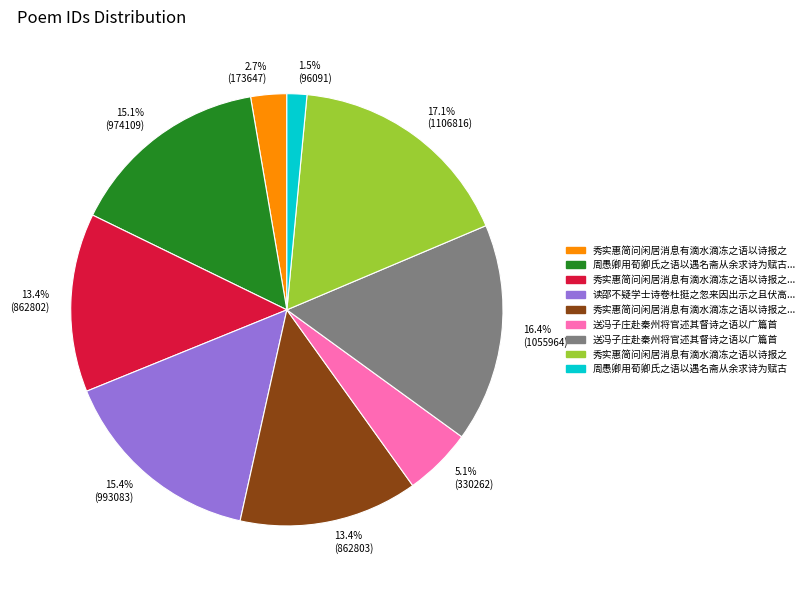

Is there a majority slice in this chart?

No